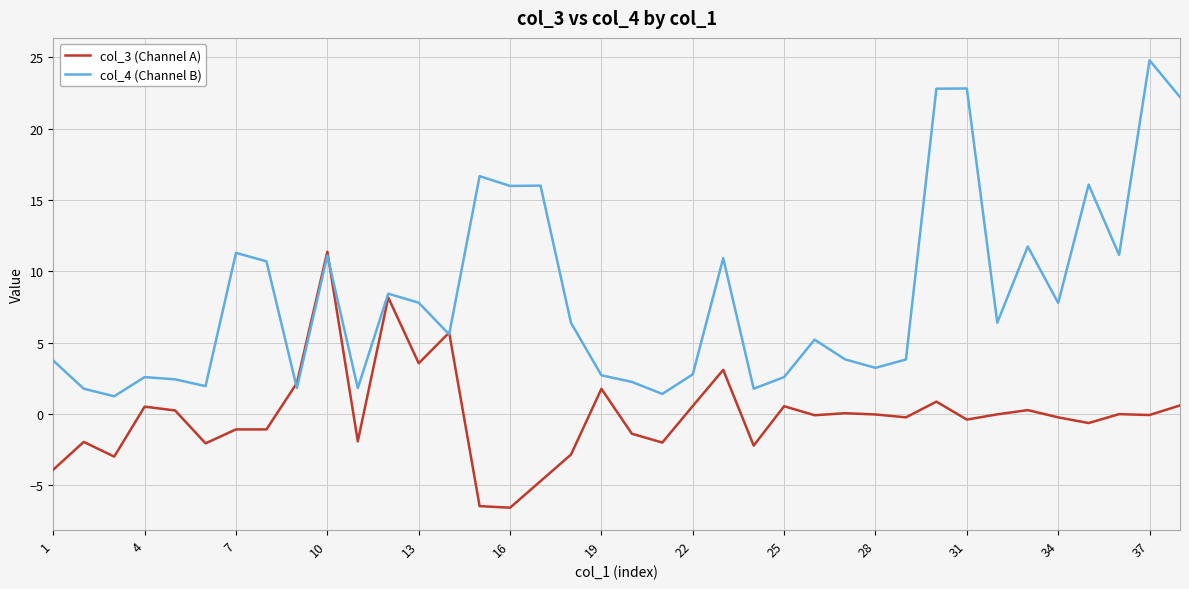

Does the chart have visible grid lines?

Yes